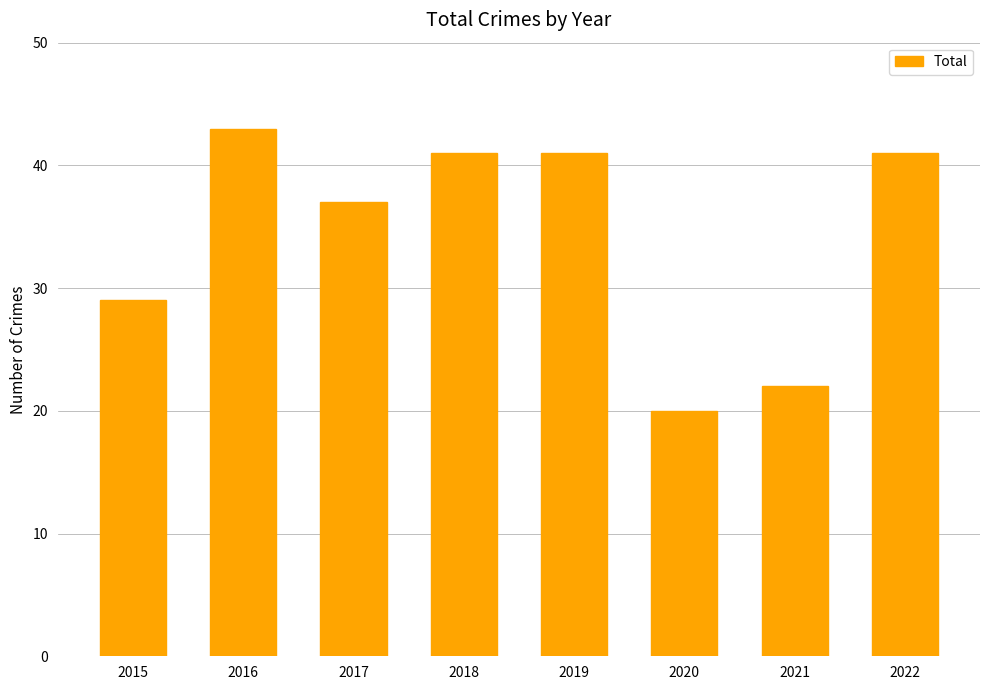

What is the value of the 8th bar from the left?

41